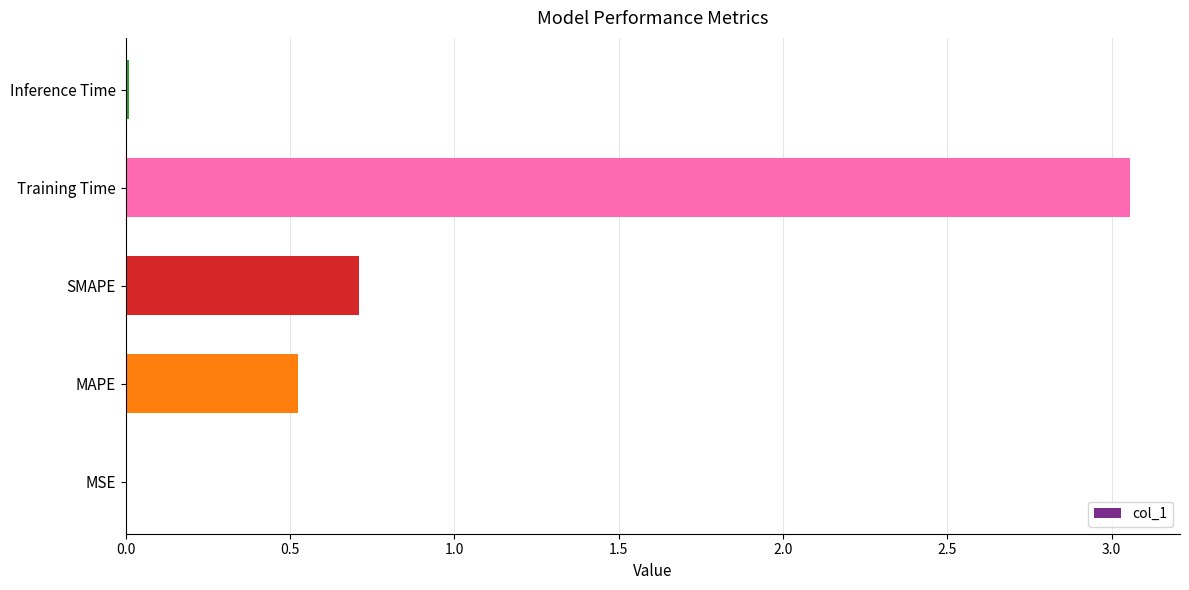

At which category does the chart reach its peak across all series?

Training Time